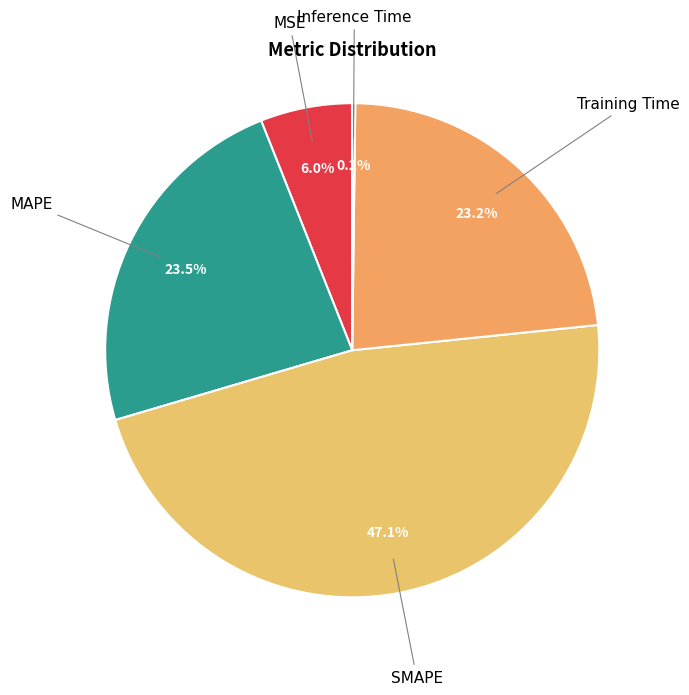

Between MSE and Training Time, which is larger?

Training Time